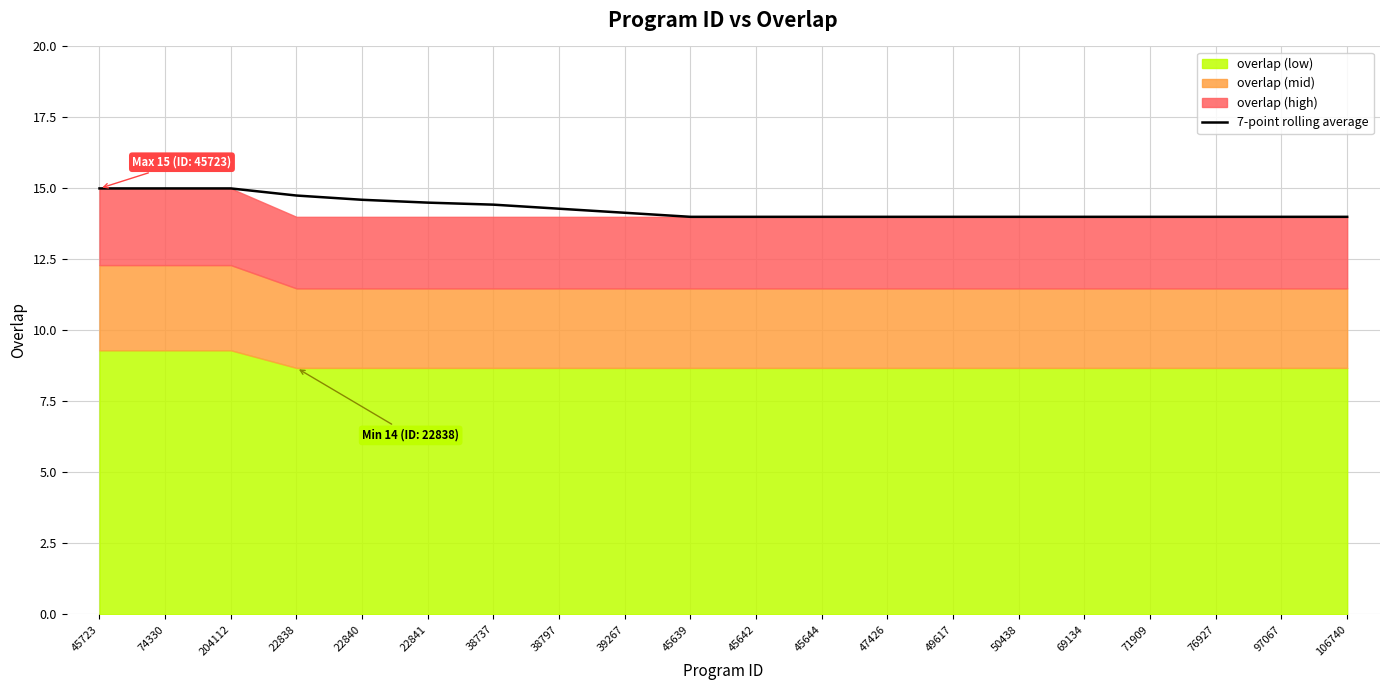

What position from the left is 22838?

4